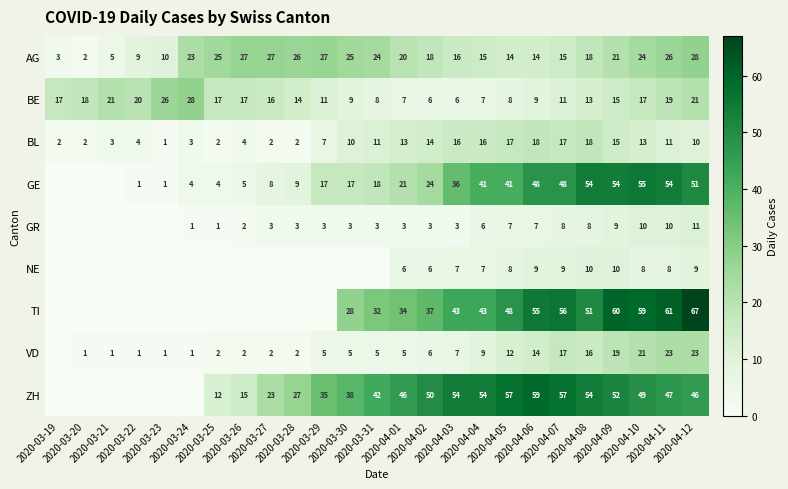

Is the value of ZH at 2020-04-10 greater than the value of GR at 2020-03-31?

Yes